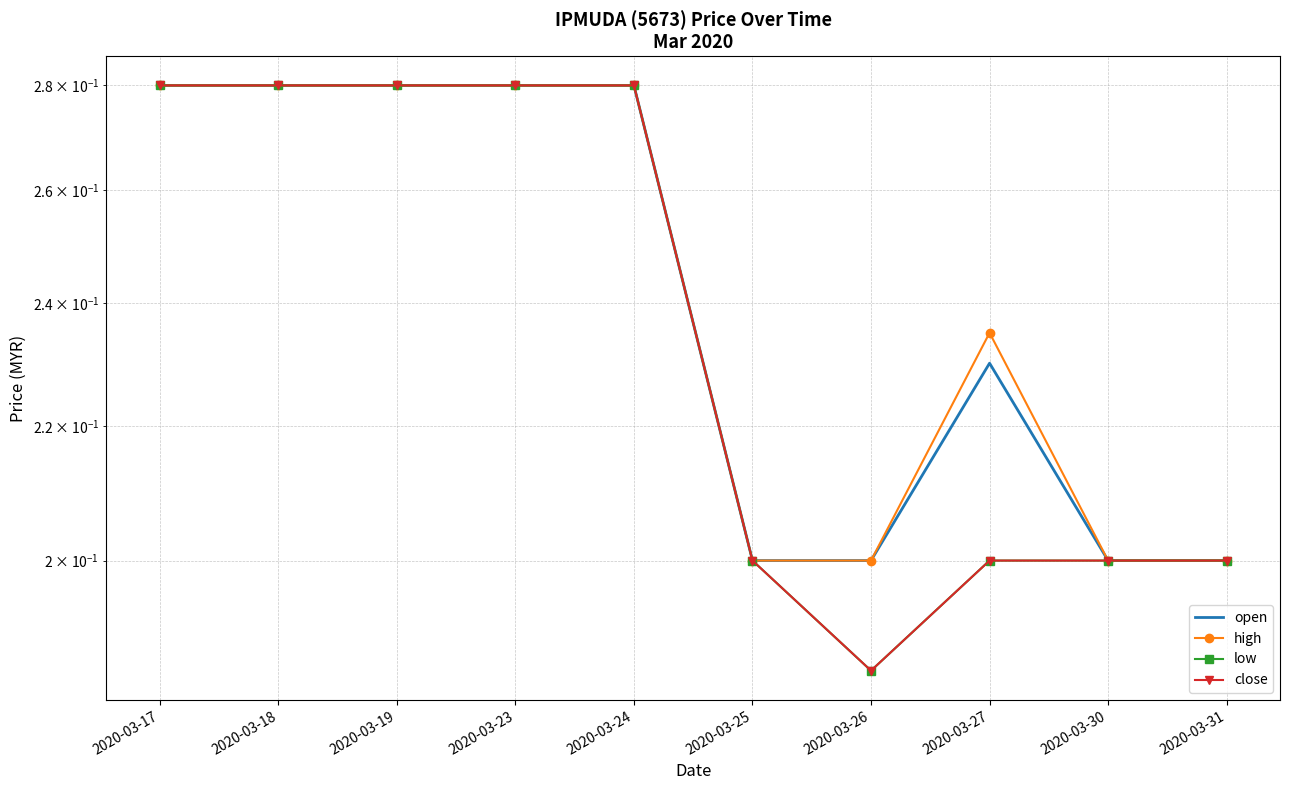

Rank the series at 2020-03-26 from lowest to highest value.

low, close, open, high